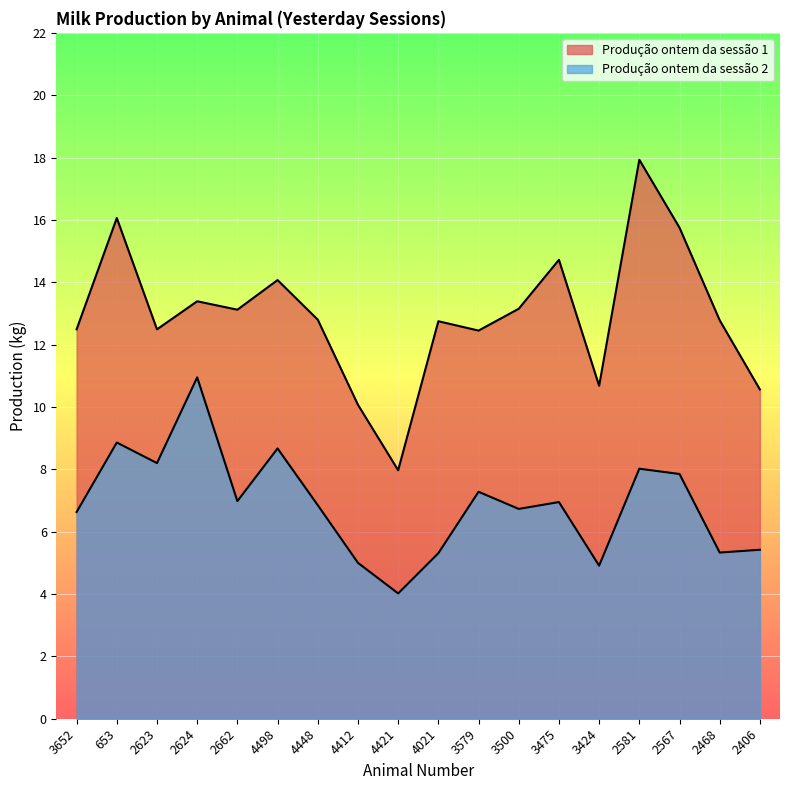

True or false: Produção ontem da sessão 1 has a value of 17.9 at 3579.

False